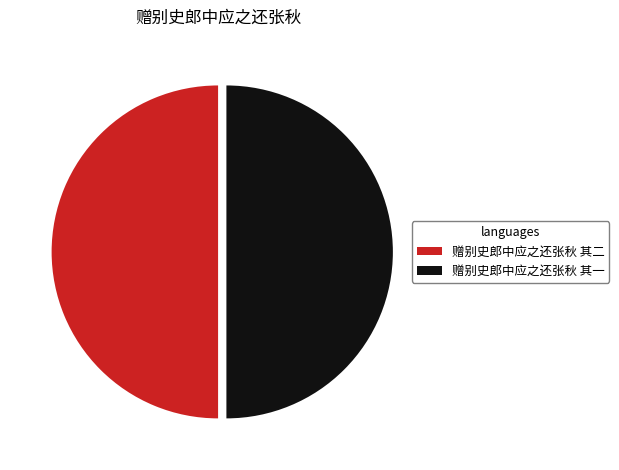

Combined, do 赠别史郎中应之还张秋 其二 and 赠别史郎中应之还张秋 其一 account for over 50%?

Yes